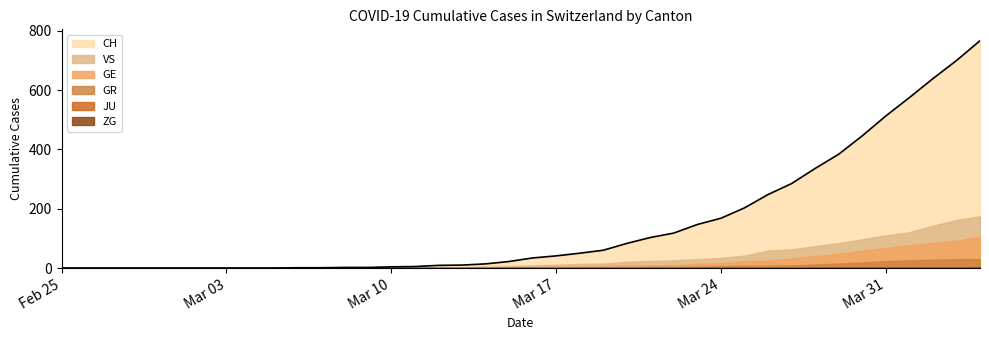

What is the value of the GR point at the 29th from the left?

6